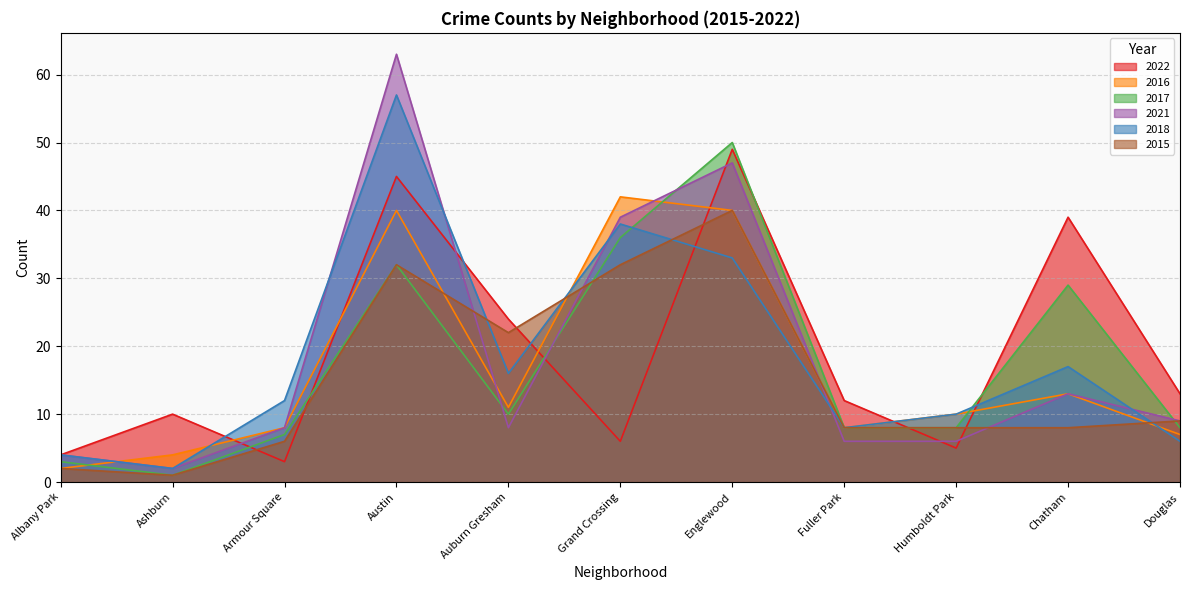

At how many categories does at least one series exceed 5?

10